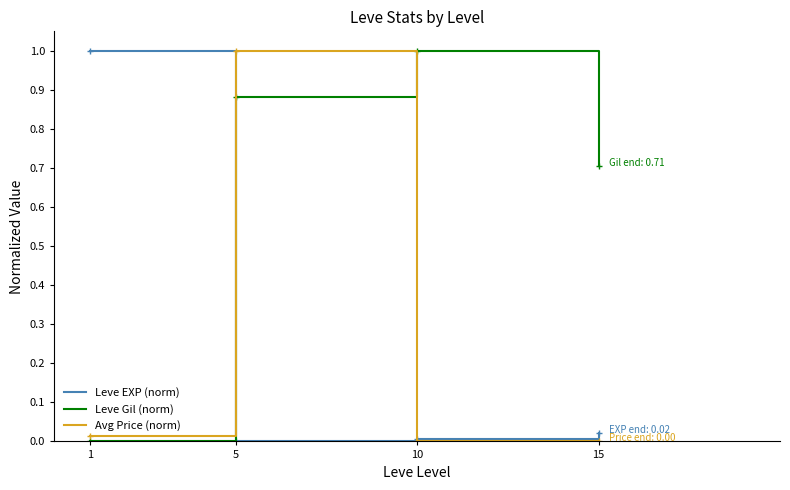

Rank the series at 5 from lowest to highest value.

Leve EXP (norm), Leve Gil (norm), Avg Price (norm)